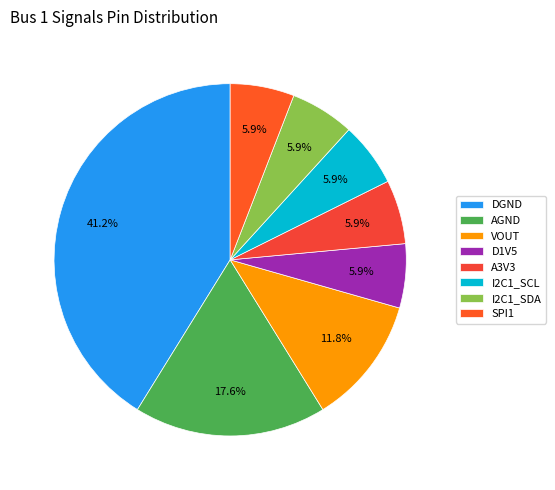

Is there any slice that represents more than half of the pie?

No